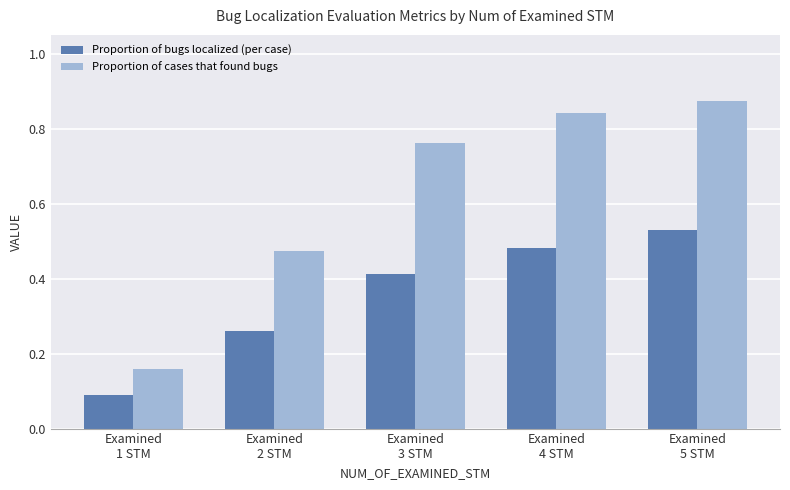

Count the Proportion of cases that found bugs values in the range 0 to 1.

5